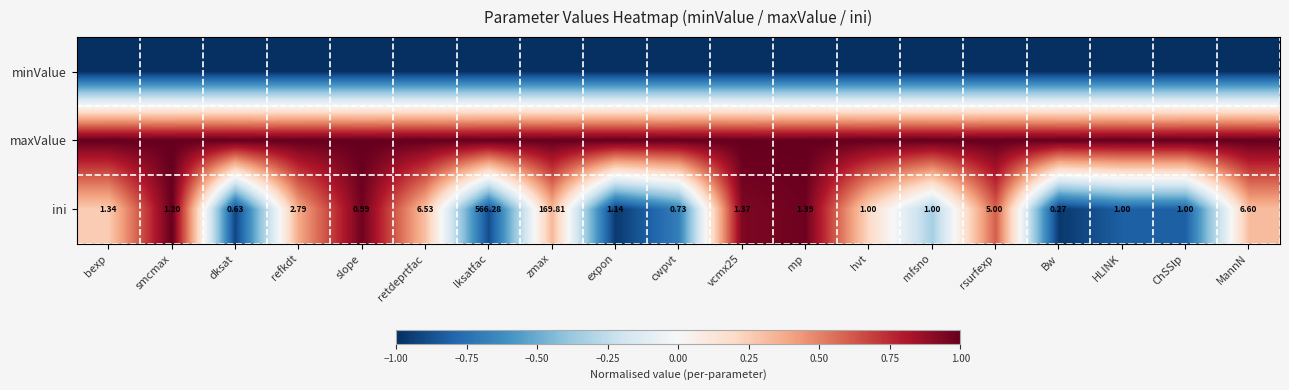

How many categories are shown in the chart?

19